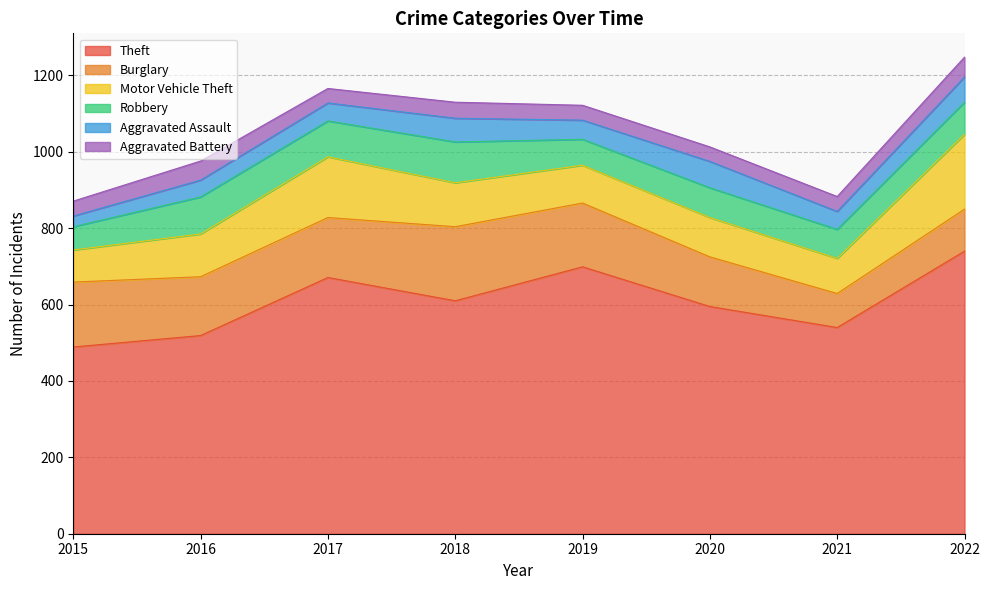

How many categories are shown in the chart?

8